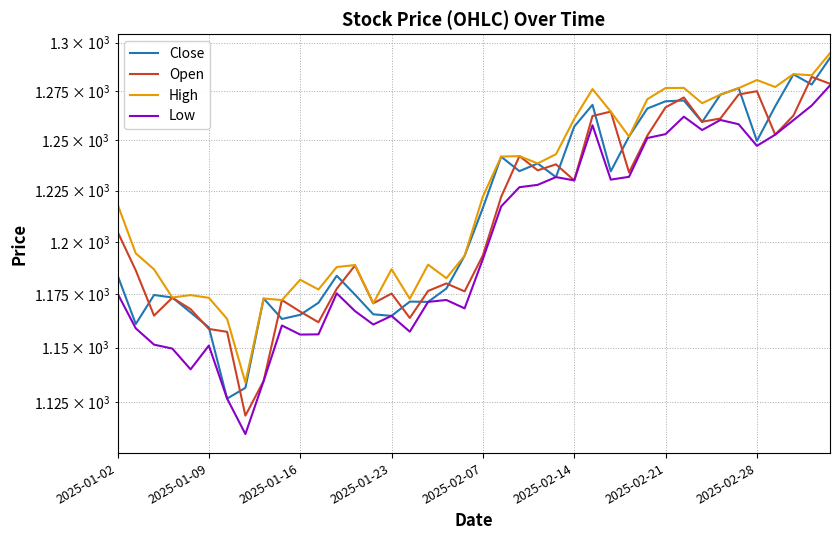

At which category is the sum across all series the highest?

39